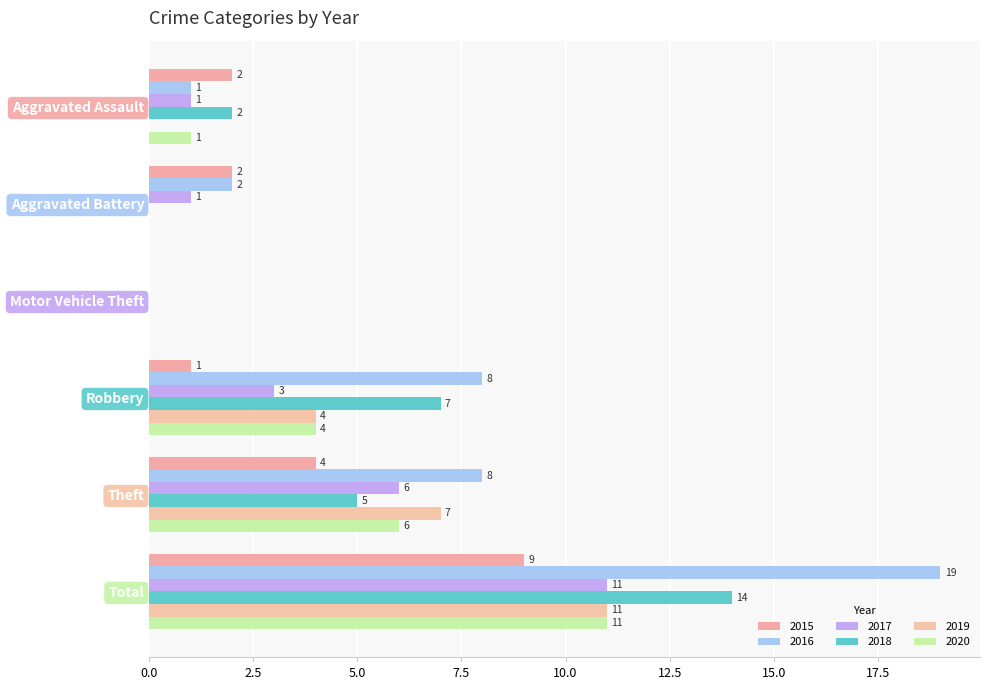

At which category is the sum across all series the highest?

Total